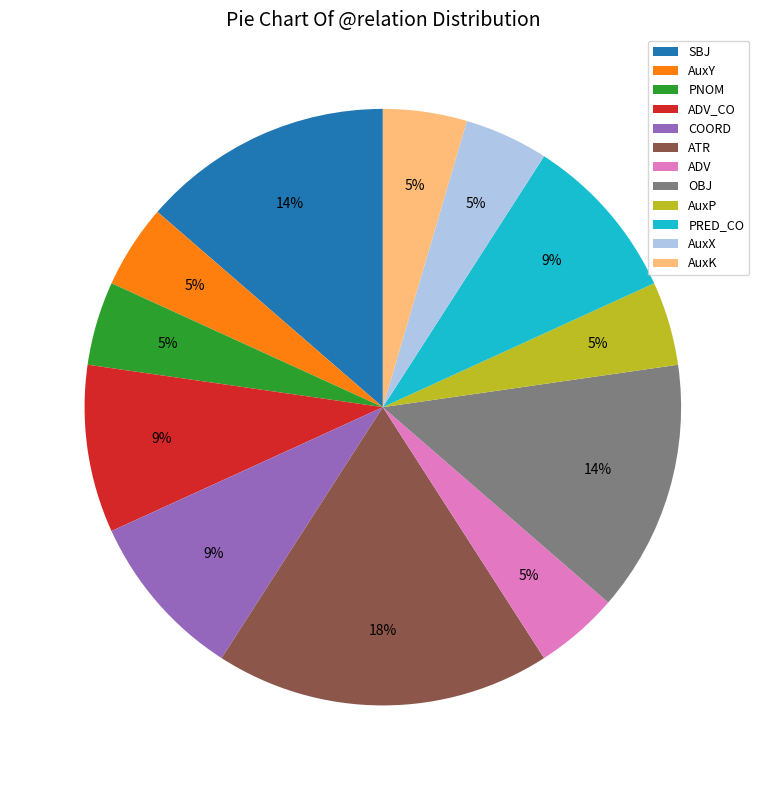

How many segments does this pie chart have?

12